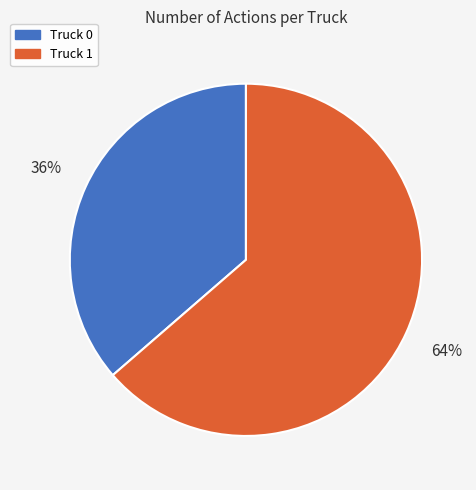

True or false: Truck 0 accounts for 48% of the total.

False